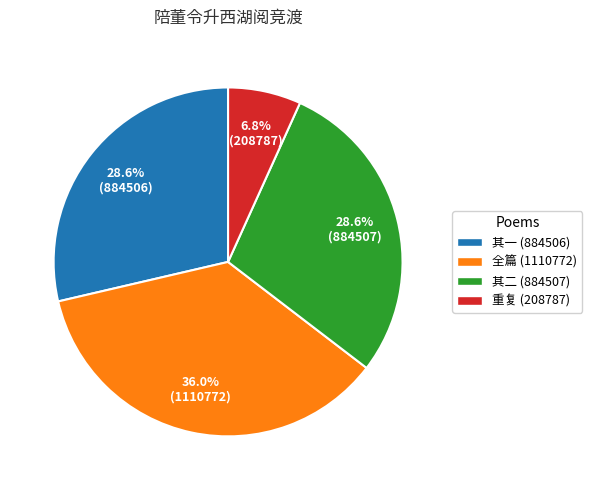

Is there a majority slice in this chart?

No